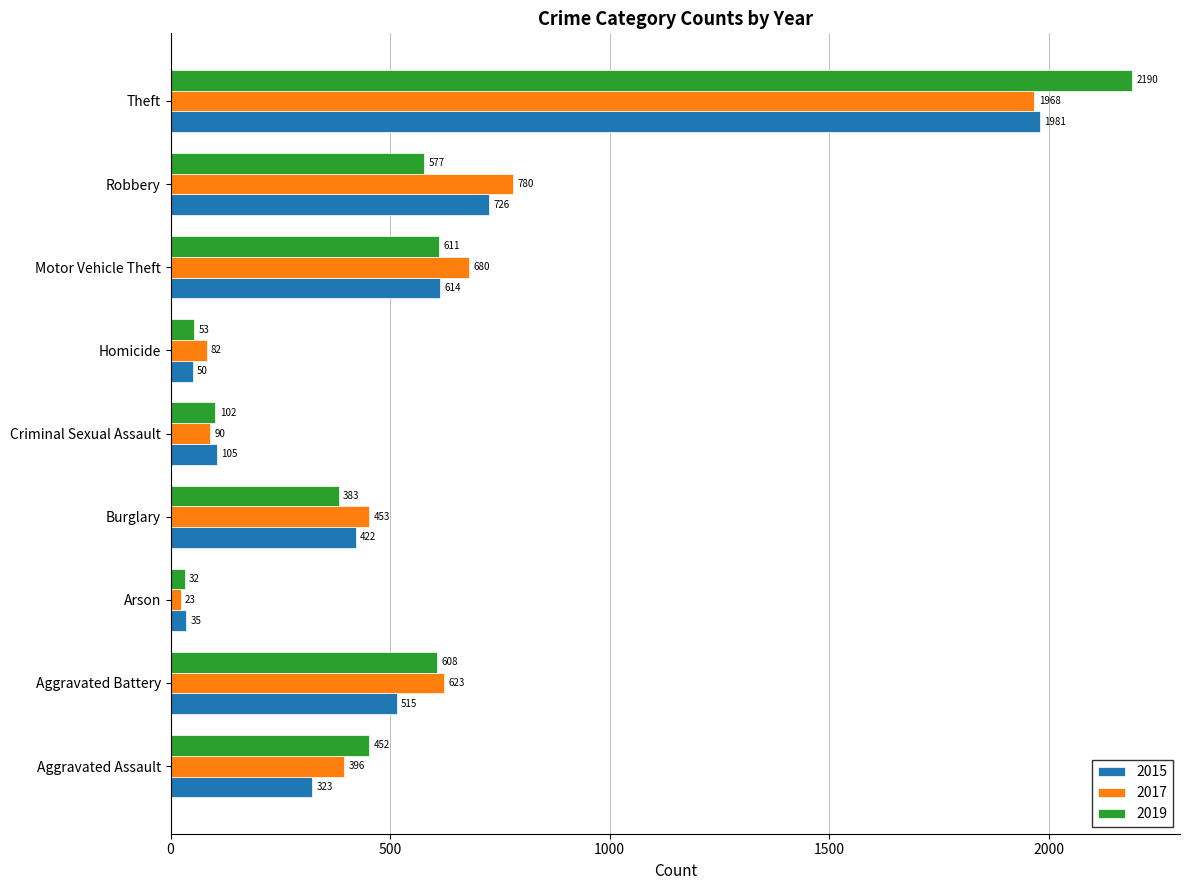

True or false: 2019 has a value of 807 at Theft.

False